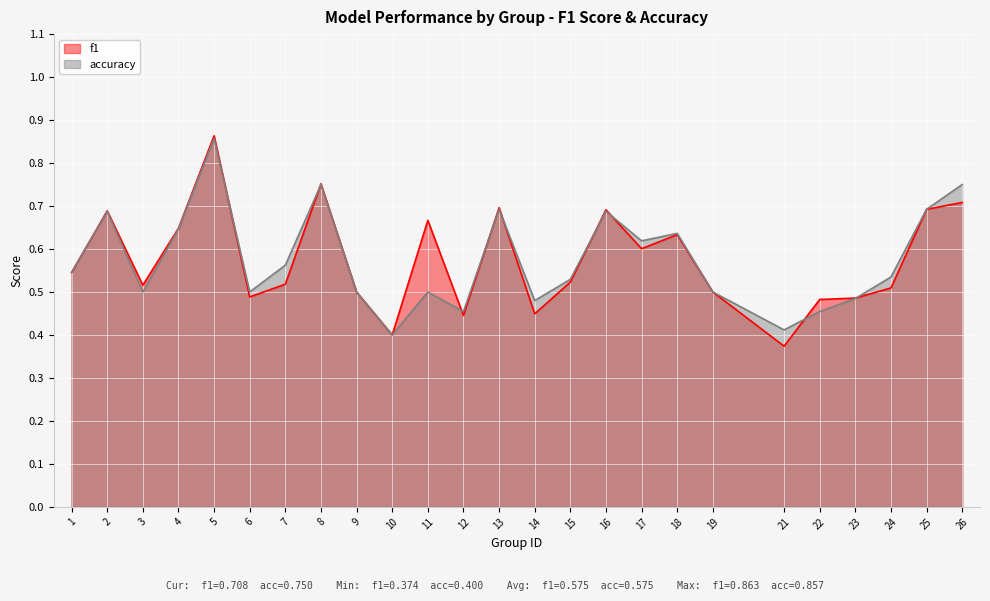

Does the chart display data point markers on the line(s)?

No